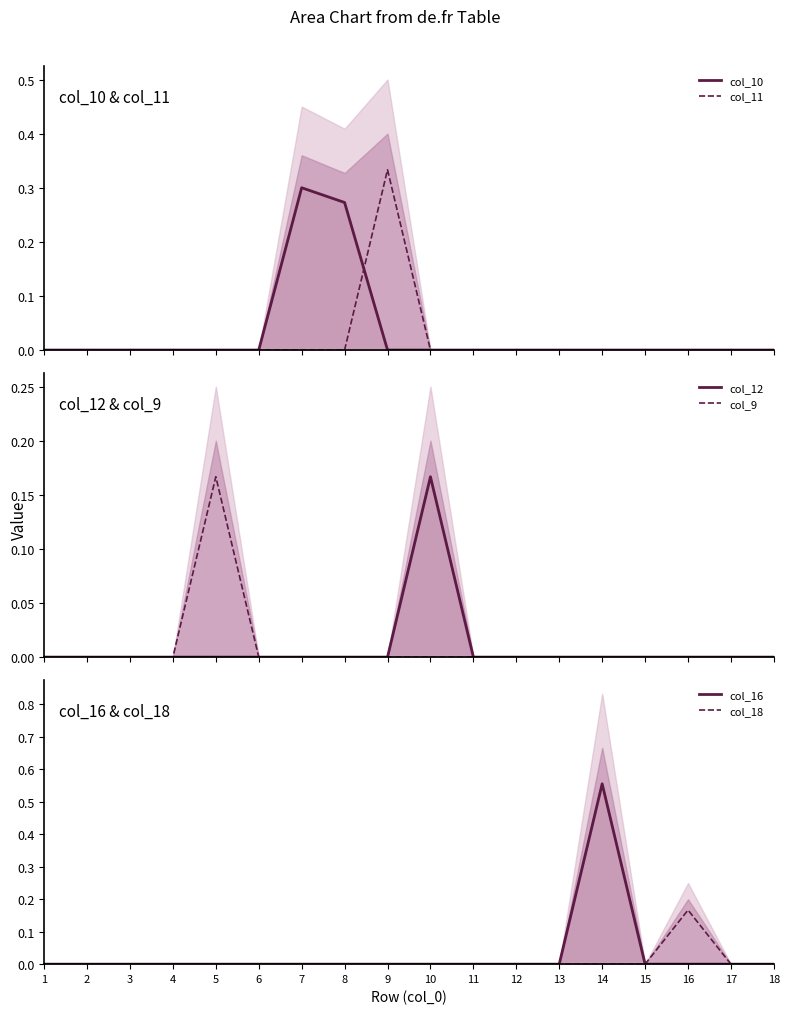

Where is the first local maximum for col_12?

10